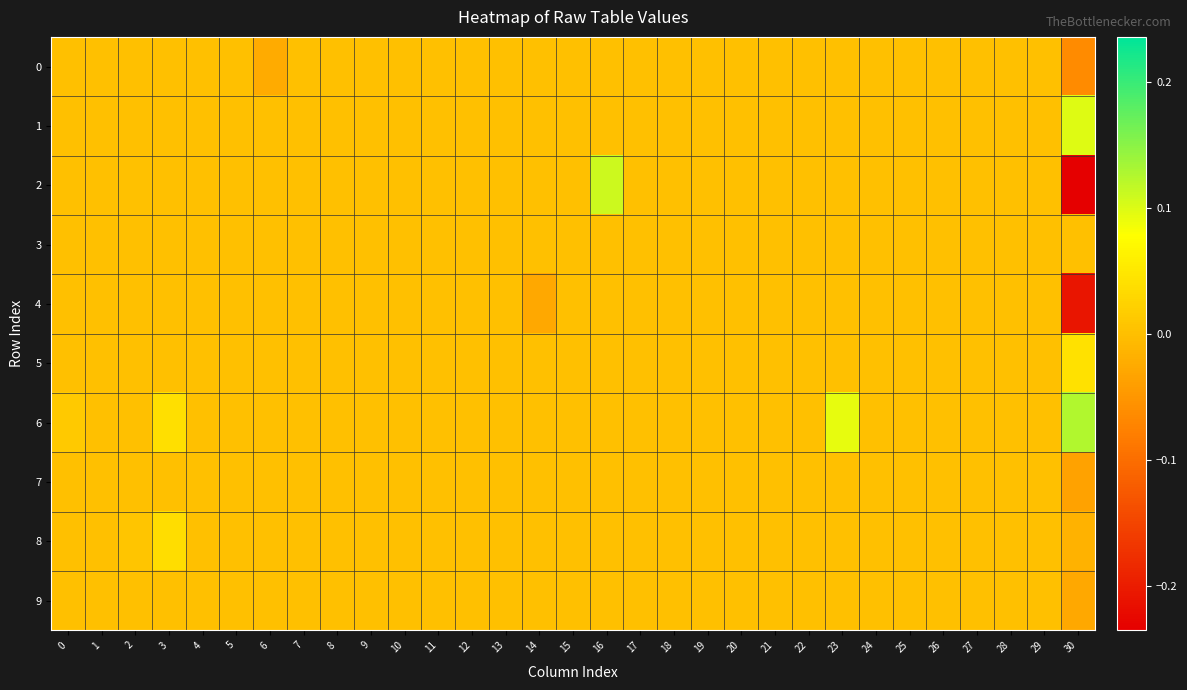

Reading left to right, list all the values displayed in this chart.

0: 0=0.0	1=0.0	2=0.0	3=0.0	4=0.0	5=0.0	6=-0.0	7=0.0	8=0.0	9=0.0	10=0.0	11=0.0	12=0.0	13=0.0	14=0.0	15=0.0	16=0.0	17=0.0	18=0.0	19=0.0	20=0.0	21=0.0	22=0.0	23=0.0	24=0.0	25=0.0	26=0.0	27=0.0	28=0.0	29=0.0	30=-0.1
1: 0=0.0	1=0.0	2=0.0	3=0.0	4=0.0	5=0.0	6=0.0	7=0.0	8=0.0	9=0.0	10=0.0	11=0.0	12=0.0	13=0.0	14=0.0	15=0.0	16=0.0	17=0.0	18=0.0	19=0.0	20=0.0	21=0.0	22=0.0	23=0.0	24=0.0	25=0.0	26=0.0	27=0.0	28=0.0	29=0.0	30=0.1
2: 0=0.0	1=0.0	2=0.0	3=0.0	4=0.0	5=0.0	6=0.0	7=0.0	8=0.0	9=0.0	10=0.0	11=0.0	12=0.0	13=0.0	14=0.0	15=0.0	16=0.1	17=0.0	18=0.0	19=0.0	20=0.0	21=0.0	22=0.0	23=0.0	24=0.0	25=0.0	26=0.0	27=0.0	28=0.0	29=0.0	30=-0.2
3: 0=0.0	1=0.0	2=0.0	3=0.0	4=0.0	5=0.0	6=0.0	7=0.0	8=0.0	9=0.0	10=0.0	11=0.0	12=0.0	13=0.0	14=0.0	15=0.0	16=0.0	17=0.0	18=0.0	19=0.0	20=0.0	21=0.0	22=0.0	23=0.0	24=0.0	25=0.0	26=0.0	27=0.0	28=0.0	29=0.0	30=0.0
4: 0=0.0	1=0.0	2=0.0	3=0.0	4=0.0	5=0.0	6=0.0	7=0.0	8=0.0	9=0.0	10=0.0	11=0.0	12=0.0	13=0.0	14=-0.0	15=0.0	16=0.0	17=0.0	18=0.0	19=0.0	20=0.0	21=0.0	22=0.0	23=0.0	24=0.0	25=0.0	26=0.0	27=0.0	28=0.0	29=0.0	30=-0.2
5: 0=0.0	1=0.0	2=0.0	3=0.0	4=0.0	5=0.0	6=0.0	7=0.0	8=0.0	9=0.0	10=0.0	11=0.0	12=0.0	13=0.0	14=0.0	15=0.0	16=0.0	17=0.0	18=0.0	19=0.0	20=0.0	21=0.0	22=0.0	23=0.0	24=0.0	25=0.0	26=0.0	27=0.0	28=0.0	29=0.0	30=0.0
6: 0=0.0	1=0.0	2=0.0	3=0.0	4=0.0	5=0.0	6=0.0	7=0.0	8=0.0	9=0.0	10=0.0	11=0.0	12=0.0	13=0.0	14=0.0	15=0.0	16=0.0	17=0.0	18=0.0	19=0.0	20=0.0	21=0.0	22=0.0	23=0.1	24=0.0	25=0.0	26=0.0	27=0.0	28=0.0	29=0.0	30=0.1
7: 0=0.0	1=0.0	2=0.0	3=0.0	4=0.0	5=0.0	6=0.0	7=0.0	8=0.0	9=0.0	10=0.0	11=0.0	12=0.0	13=0.0	14=0.0	15=0.0	16=0.0	17=0.0	18=0.0	19=0.0	20=0.0	21=0.0	22=0.0	23=0.0	24=0.0	25=0.0	26=0.0	27=0.0	28=0.0	29=0.0	30=-0.0
8: 0=0.0	1=0.0	2=0.0	3=0.0	4=0.0	5=0.0	6=0.0	7=0.0	8=0.0	9=0.0	10=0.0	11=0.0	12=0.0	13=0.0	14=0.0	15=0.0	16=0.0	17=0.0	18=0.0	19=0.0	20=0.0	21=0.0	22=0.0	23=0.0	24=0.0	25=0.0	26=0.0	27=0.0	28=0.0	29=0.0	30=-0.0
9: 0=0.0	1=0.0	2=0.0	3=0.0	4=0.0	5=0.0	6=0.0	7=0.0	8=0.0	9=0.0	10=0.0	11=0.0	12=0.0	13=0.0	14=0.0	15=0.0	16=0.0	17=0.0	18=0.0	19=0.0	20=0.0	21=0.0	22=0.0	23=0.0	24=0.0	25=0.0	26=0.0	27=0.0	28=0.0	29=0.0	30=-0.0